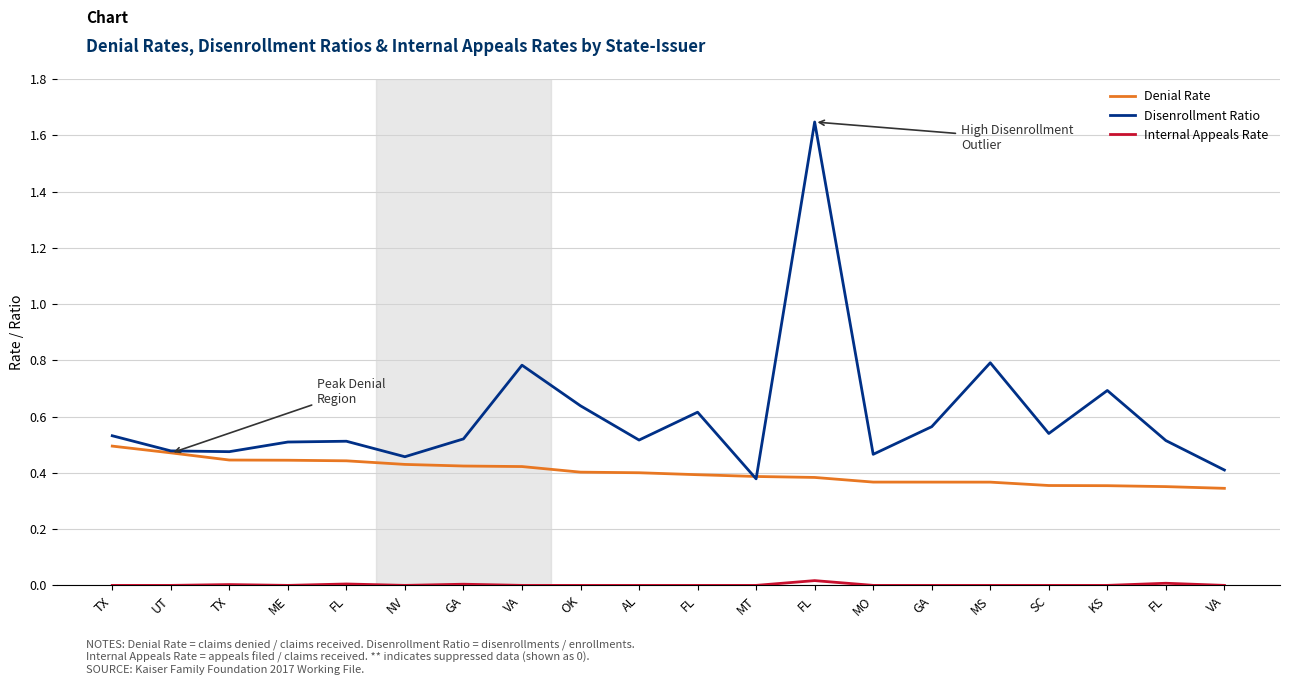

How many categories are shown in the chart?

20